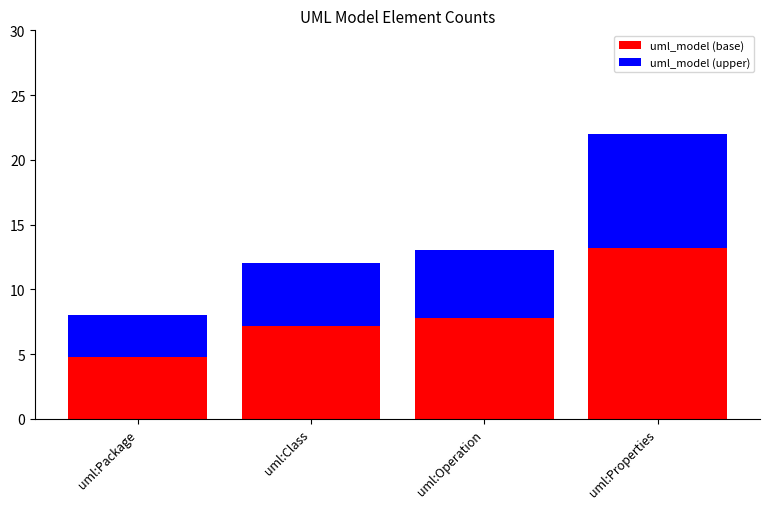

At which label does uml_model (base) first exceed 7?

uml:Class